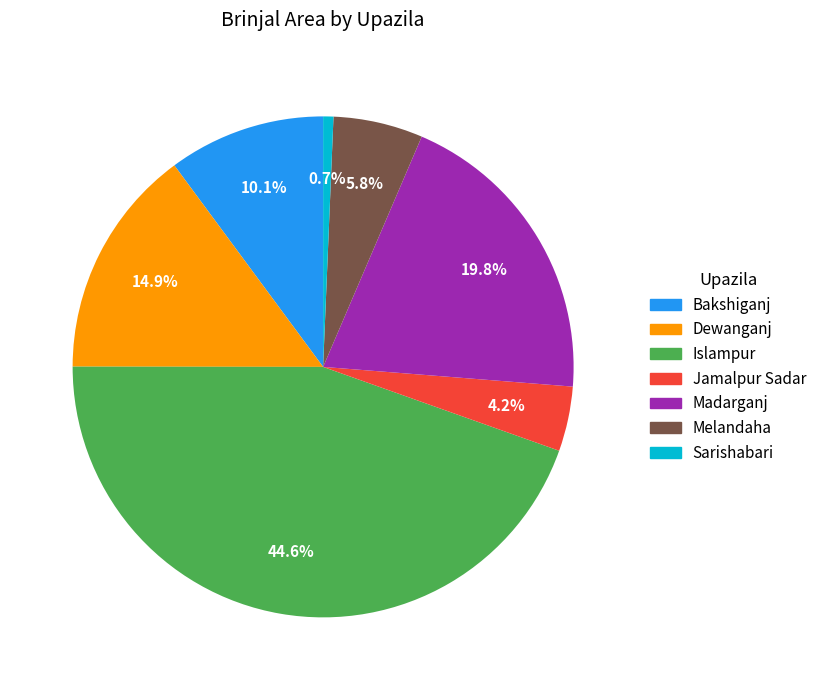

What percentage do Melandaha and Jamalpur Sadar together represent?

10.0%